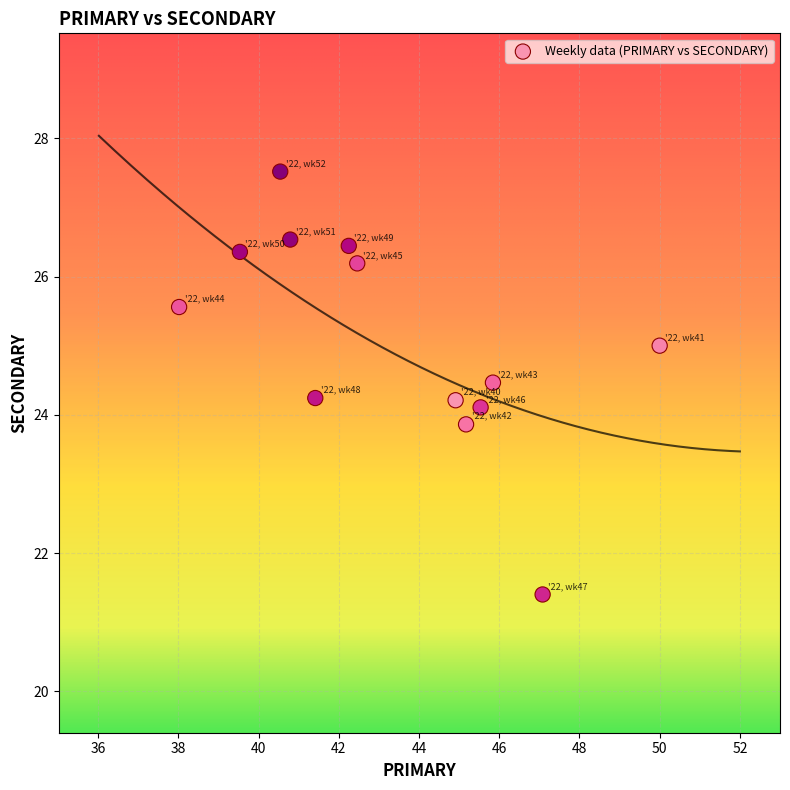

What is the range of X values (max minus min)?

12.0